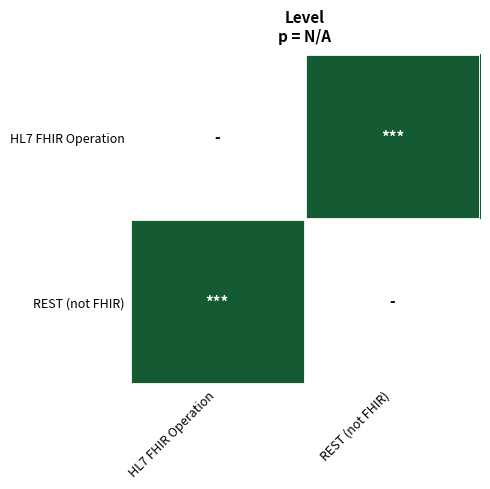

Rank the series by their maximum value, from lowest to highest.

HL7 FHIR Operation, REST (not FHIR)